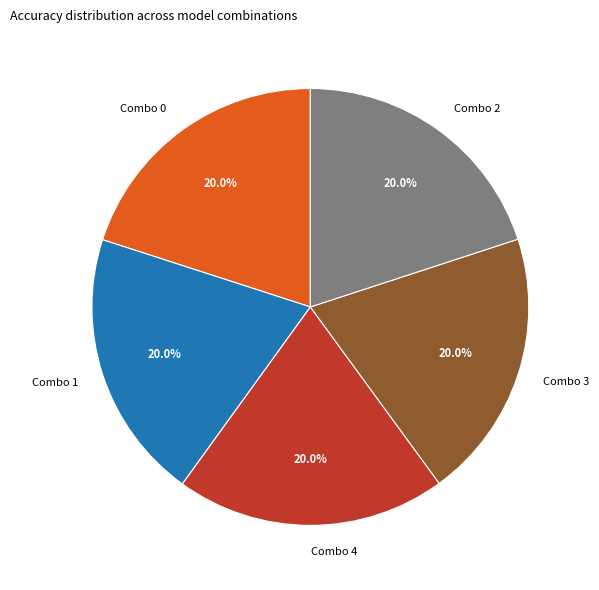

How much of the chart is everything except Combo 4?

80.0%